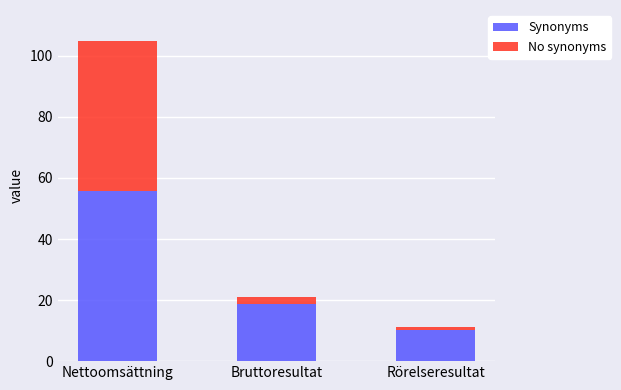

At which category is the sum across all series the highest?

Nettoomsättning